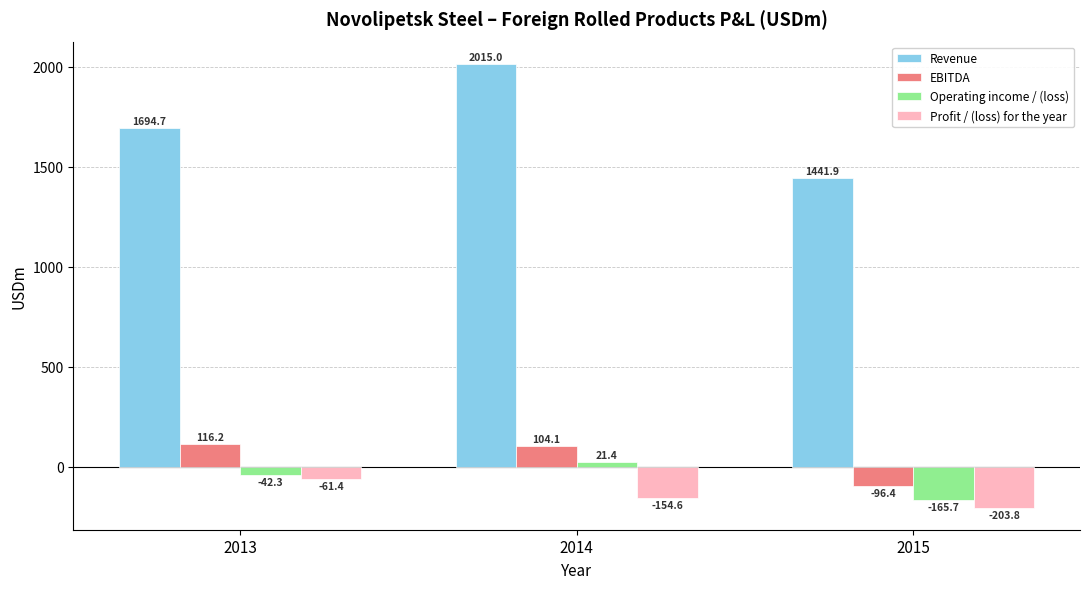

True or false: Revenue has a value of 3594.9 at 2014.

False